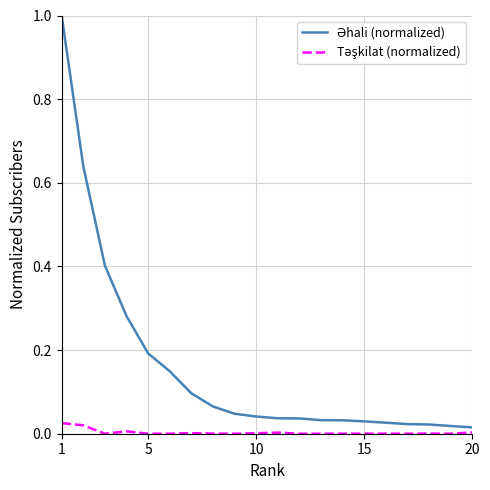

What is the greatest value displayed?

1.0